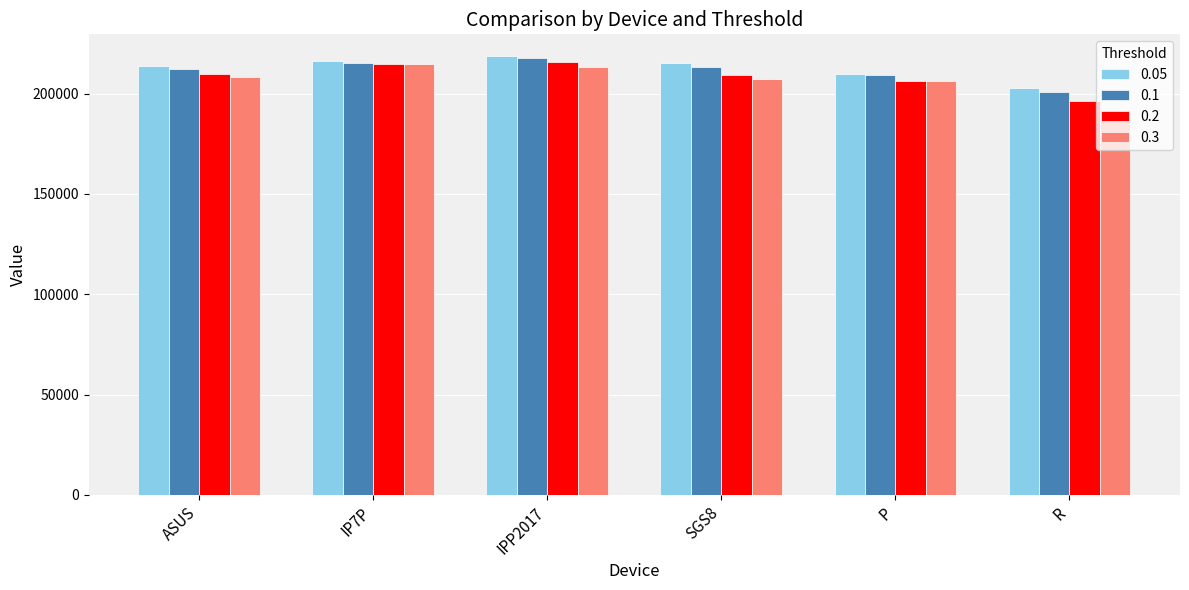

How many categories are shown in the chart?

6